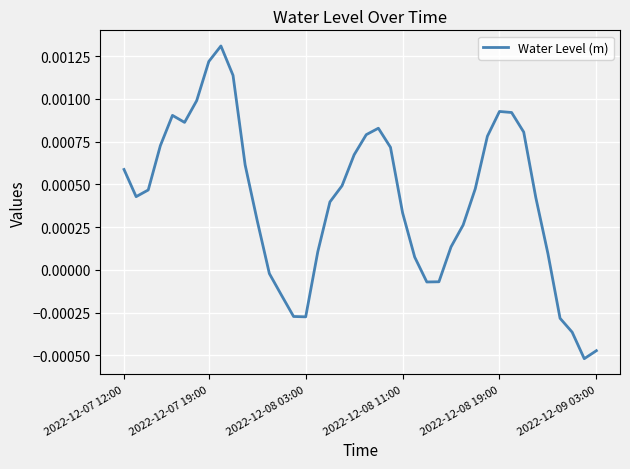

How many lines are shown in the chart?

1